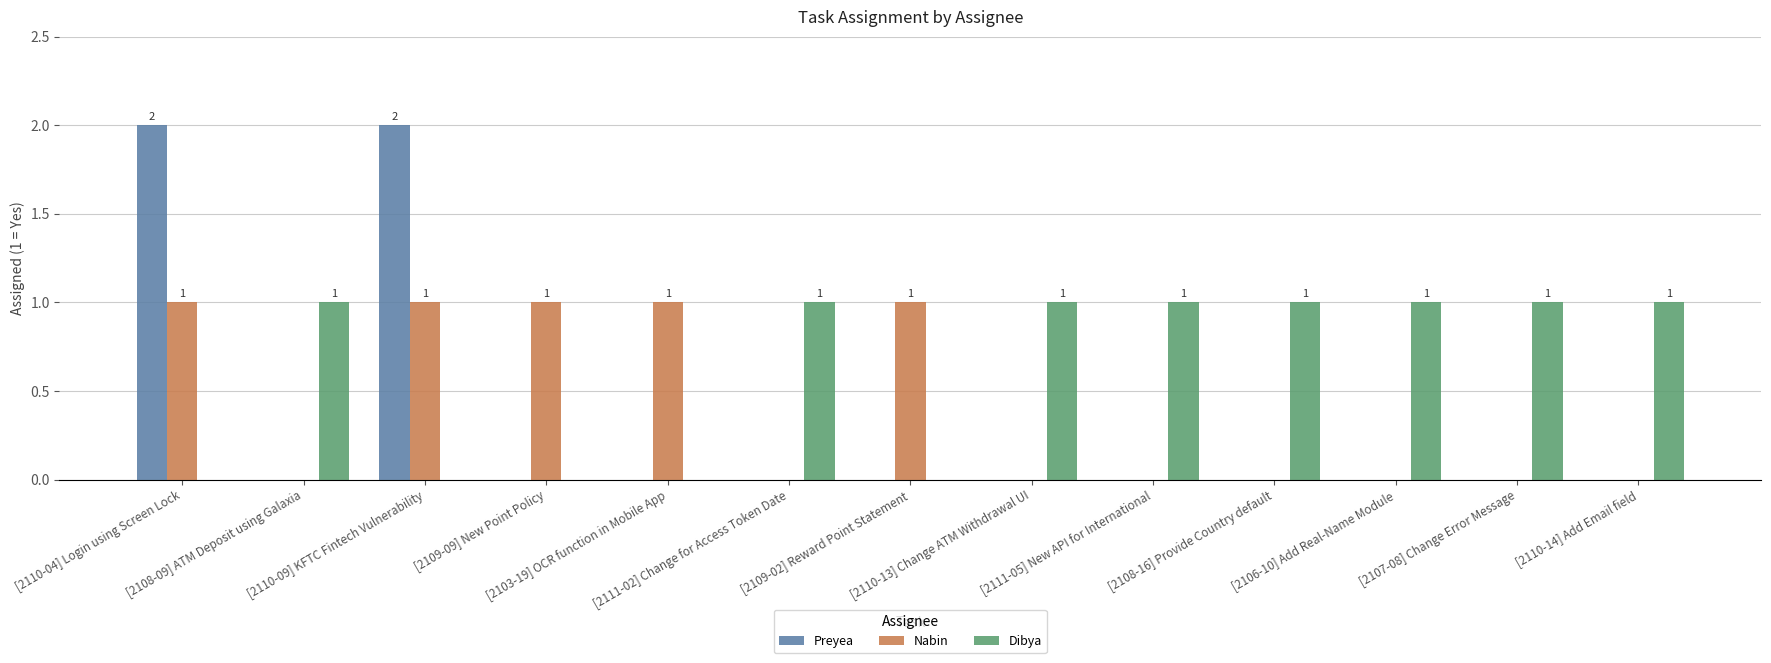

Reading left to right, what are all the values shown in this chart?

Preyea: 2	0	2	0	0	0	0	0	0	0	0	0	0
Nabin: 1	0	1	1	1	0	1	0	0	0	0	0	0
Dibya: 0	1	0	0	0	1	0	1	1	1	1	1	1